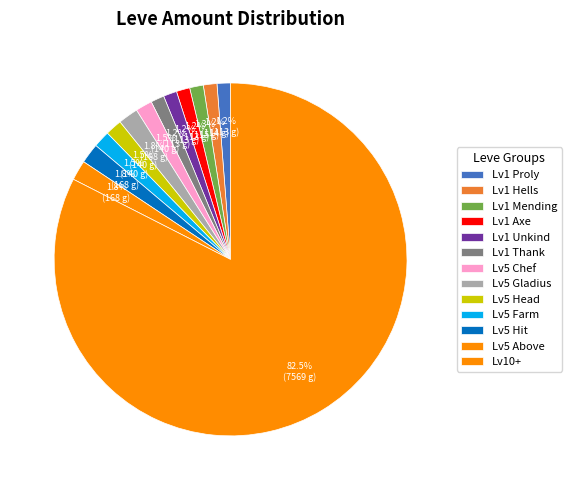

How many slices are in this pie chart?

13